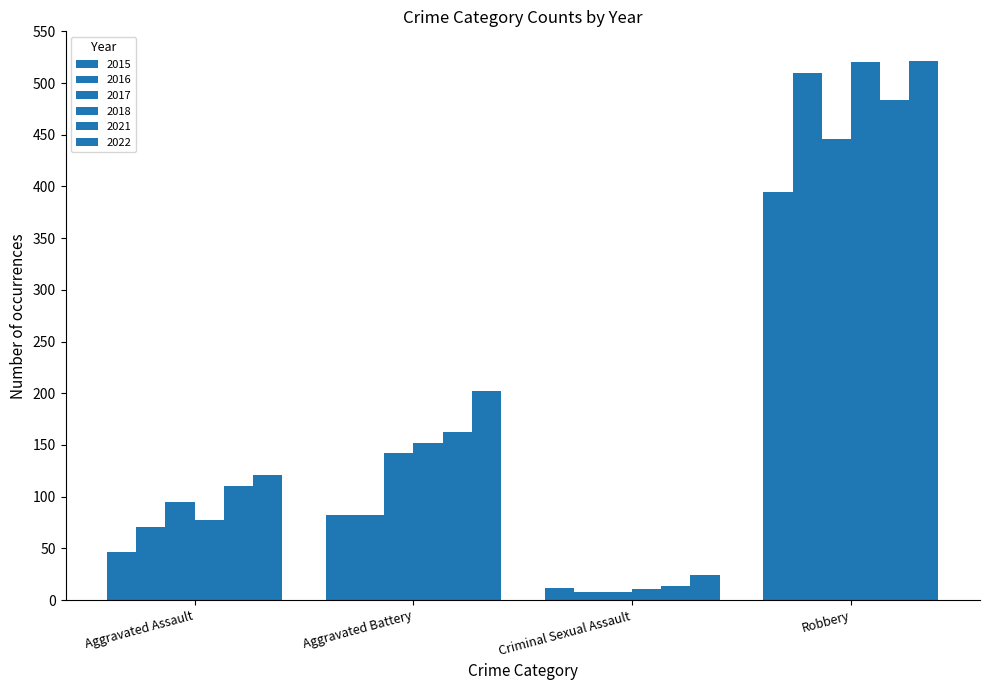

Which series changed the most between Aggravated Assault and Robbery?

2018